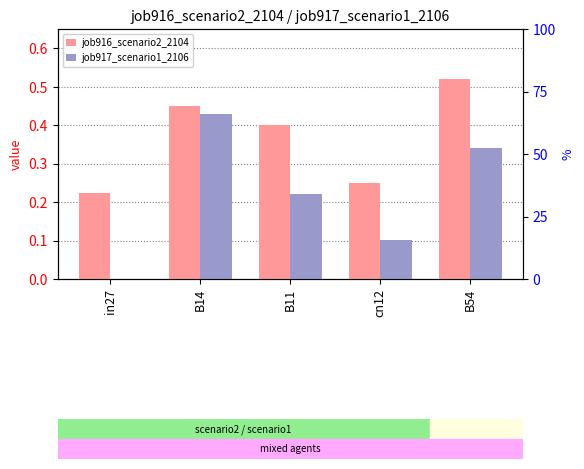

How many groups of bars are there?

5